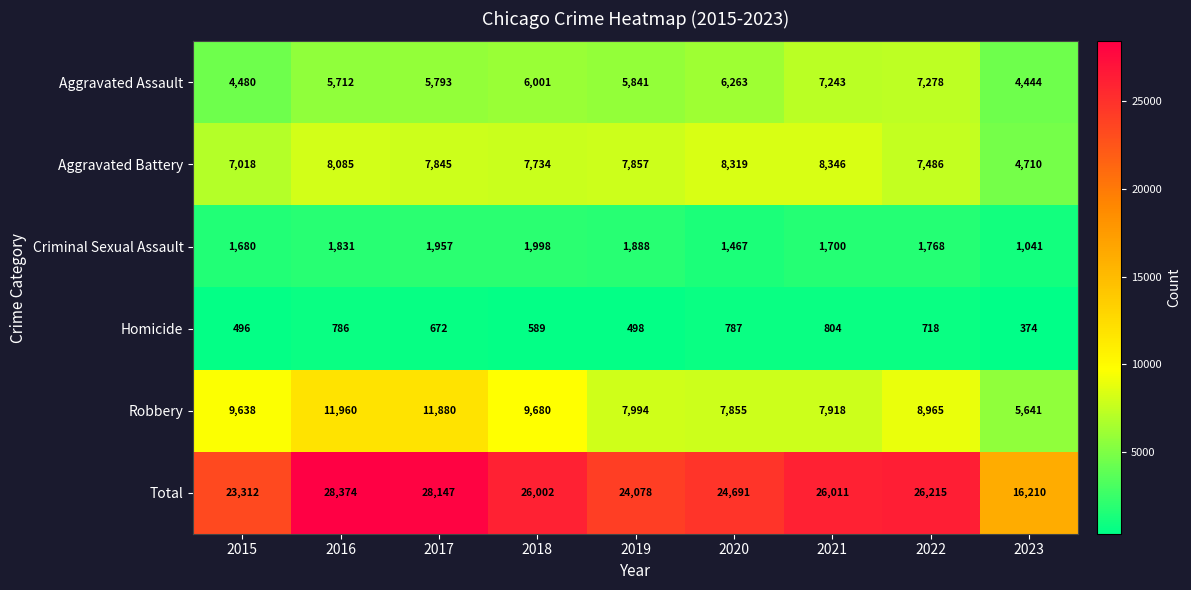

True or false: Homicide has a value of 246 at 2015.

False